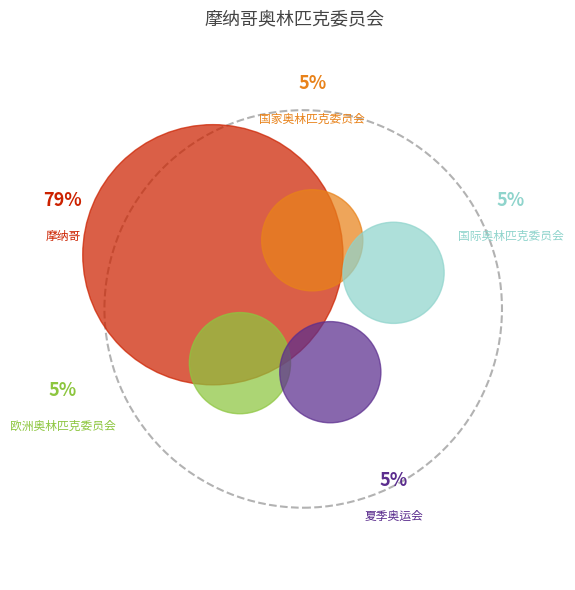

Approximately how many times larger is the value at 夏季奥运会 compared to 欧洲奥林匹克委员会?

1.0